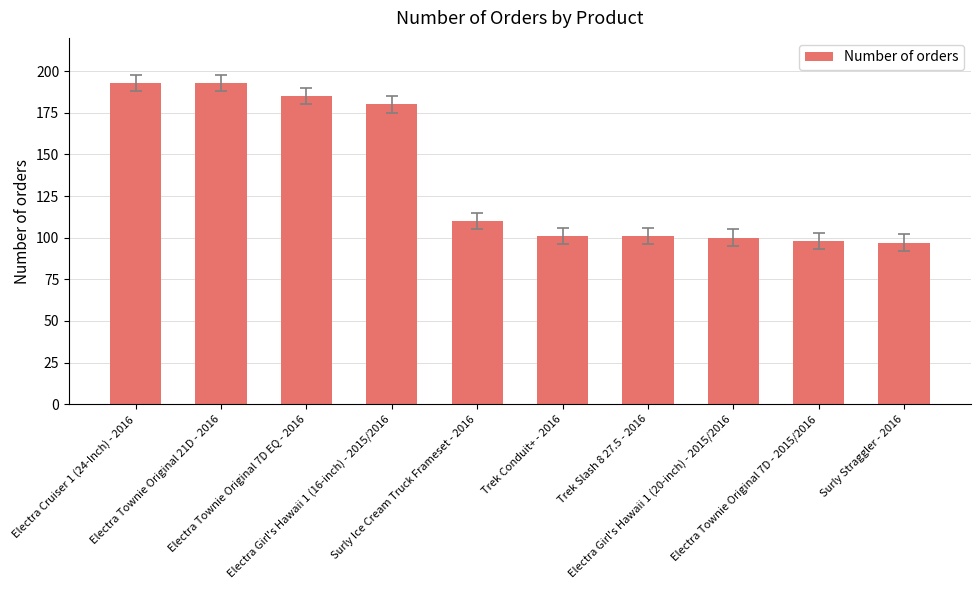

What is the average value?

136